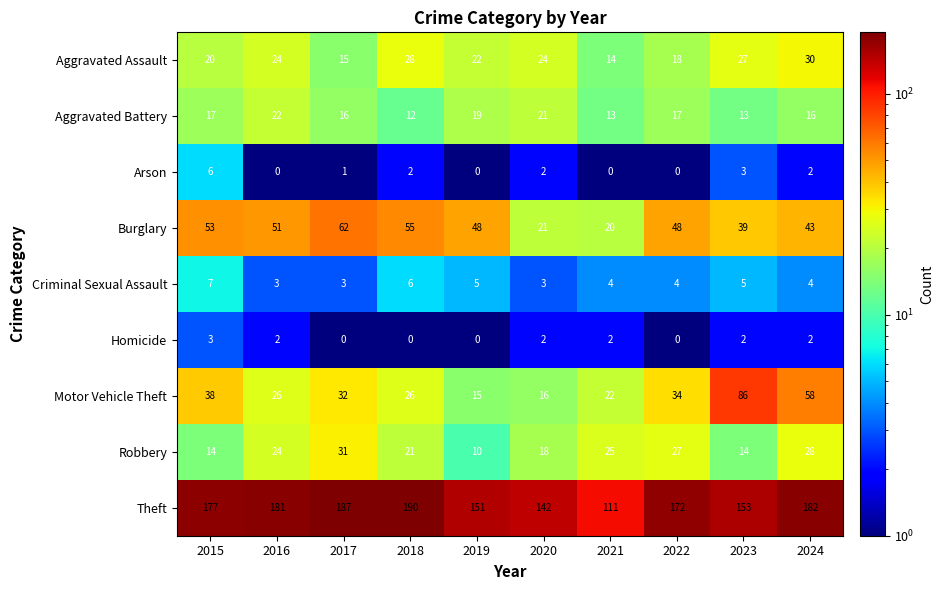

Rank the series by their maximum value, from highest to lowest.

Theft, Motor Vehicle Theft, Burglary, Robbery, Aggravated Assault, Aggravated Battery, Criminal Sexual Assault, Arson, Homicide